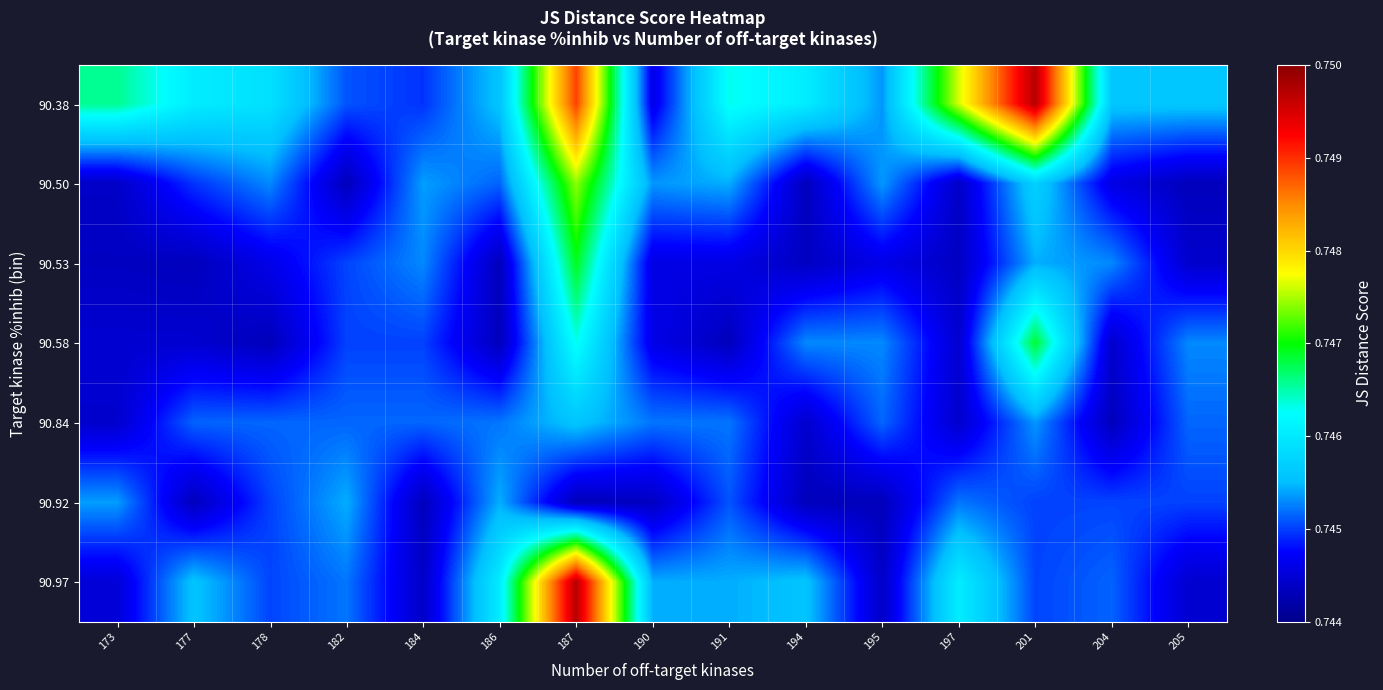

What is the minimum value shown in the chart?

0.7